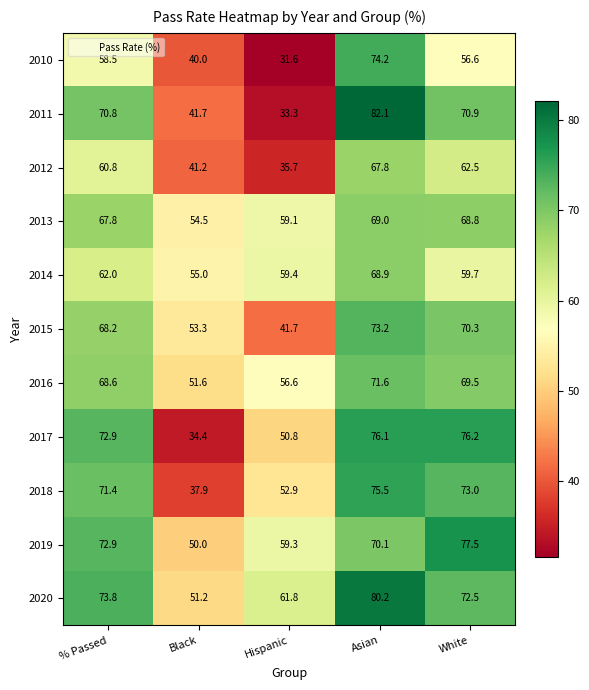

What is the sum of the 2020 values at Hispanic and Black?

113.0